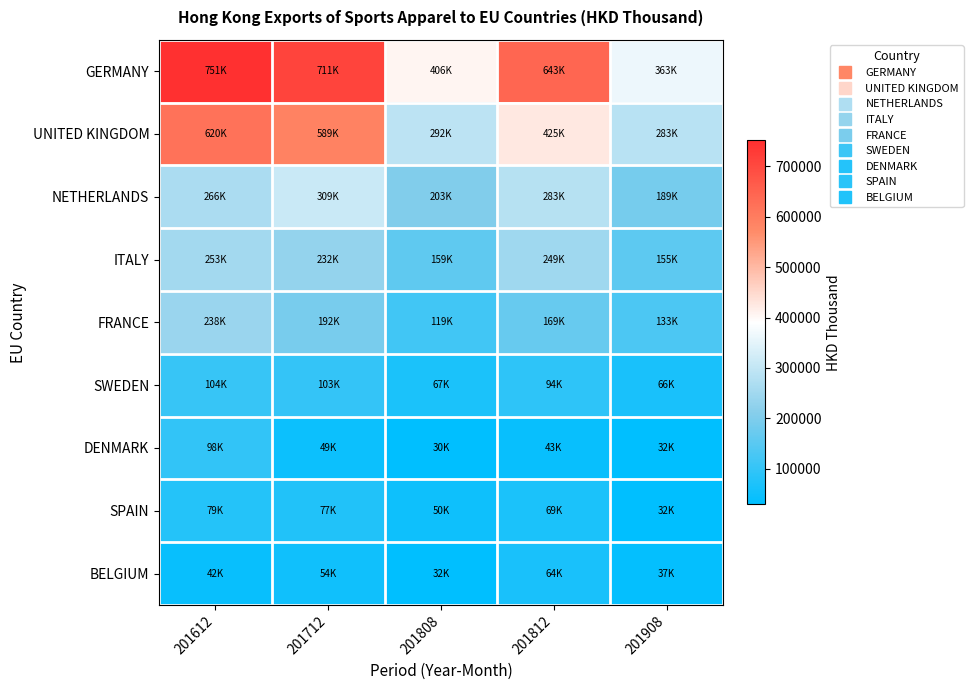

Which has a higher value, 201812 or 201908?

201812